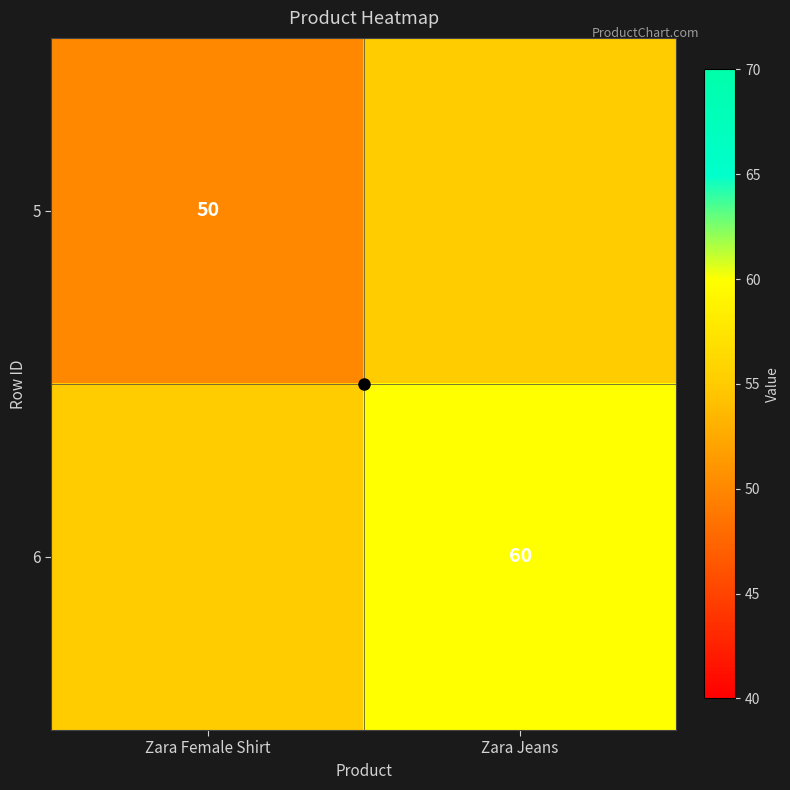

Is the value of 5 at Zara Female Shirt greater than the value of 6 at Zara Jeans?

No